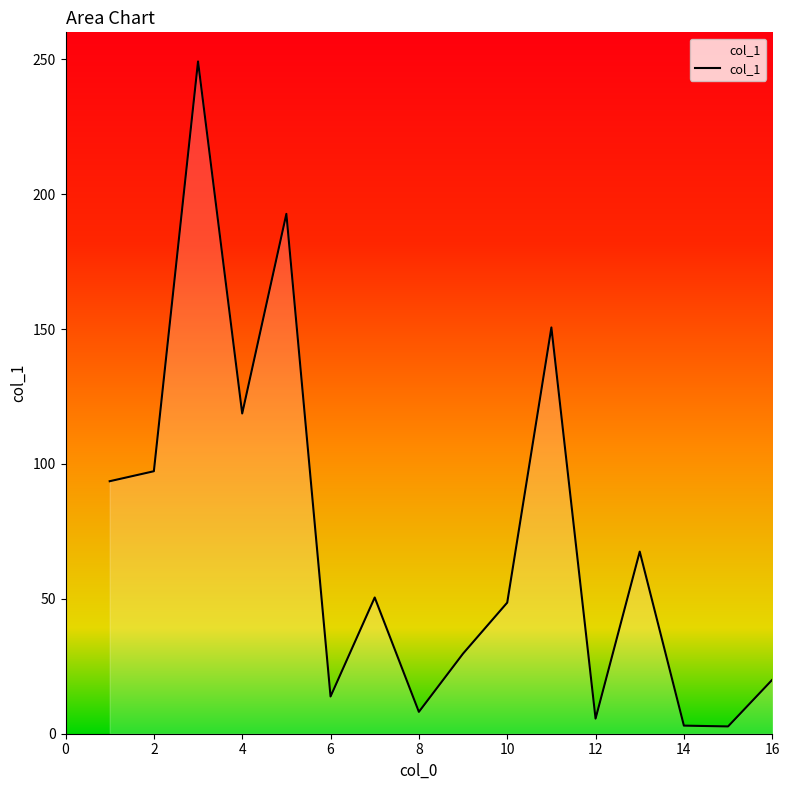

What is the maximum value shown in the chart?

249.2